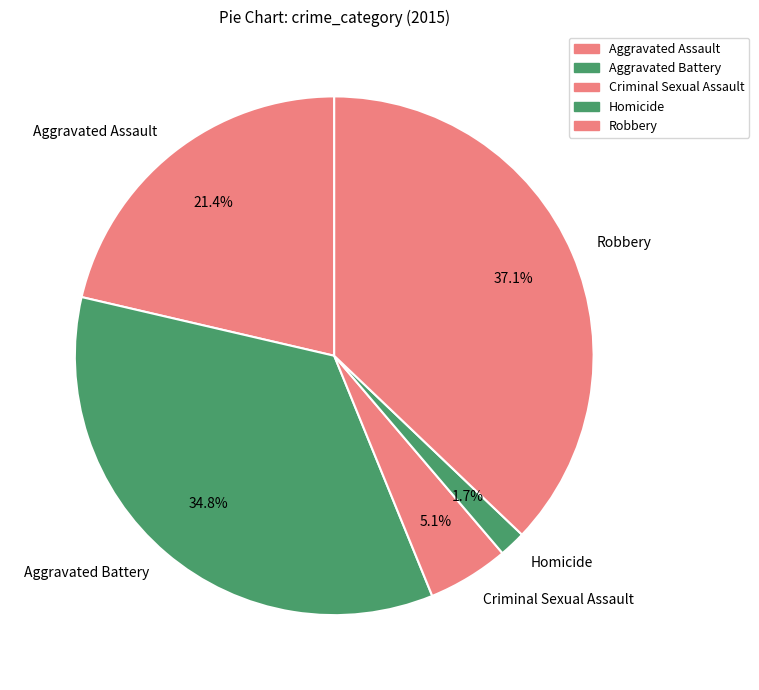

Which slice is the smallest?

Homicide